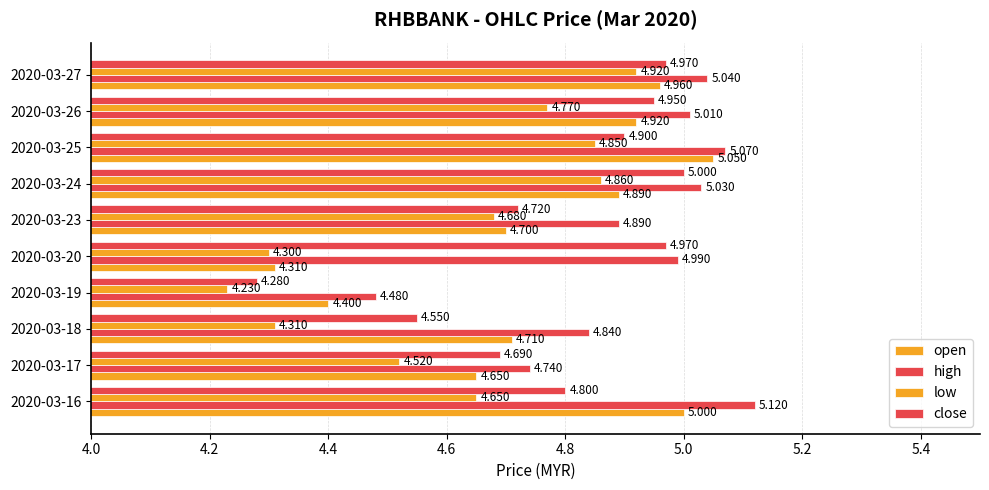

How many data points in high are less than 5?

5